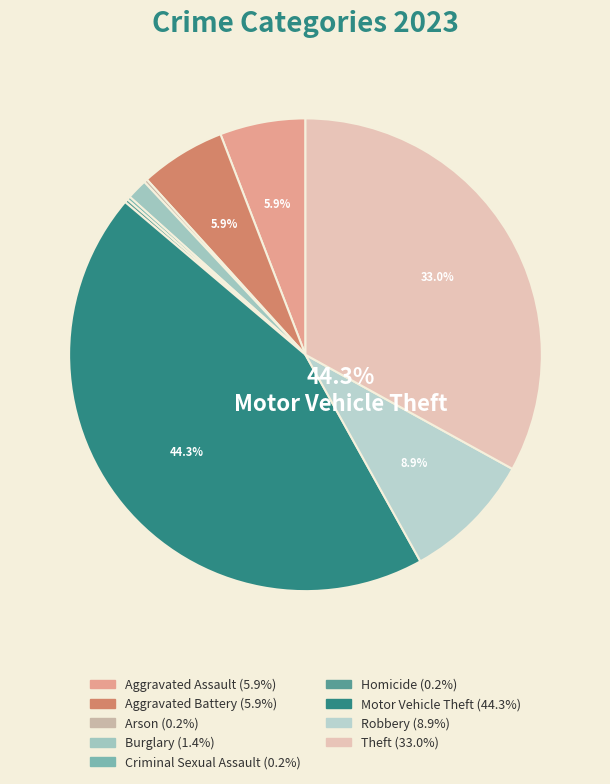

What is the smallest slice in the pie chart?

Arson